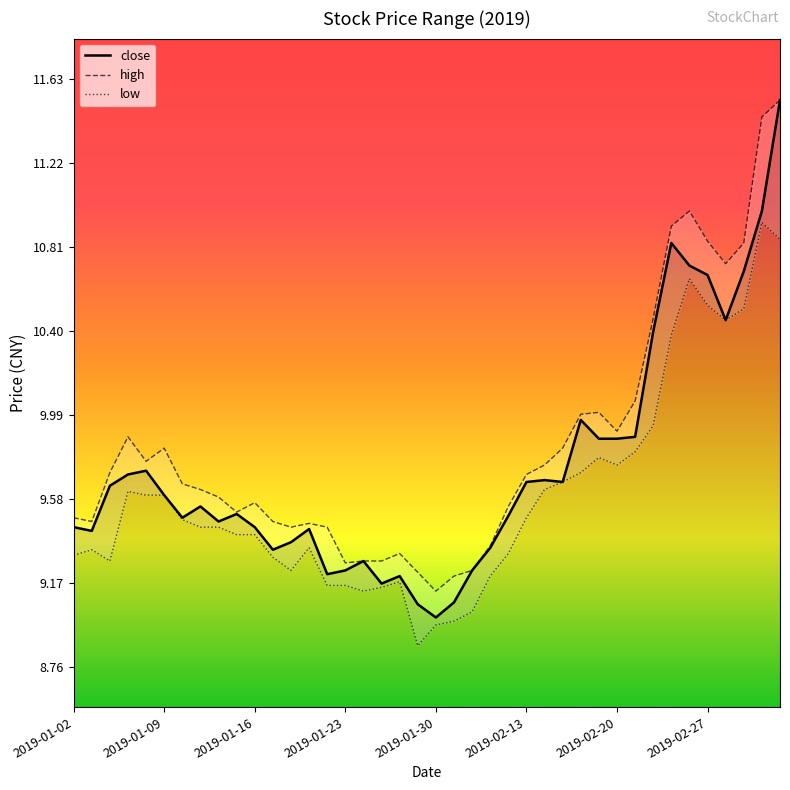

True or false: low and high cross at least once.

False